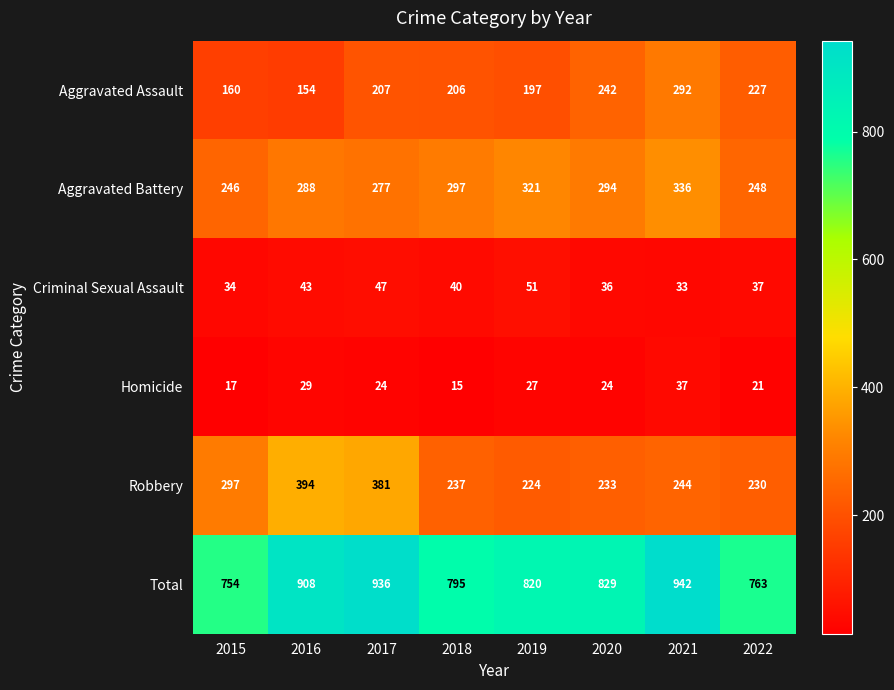

What is the greatest value displayed?

942